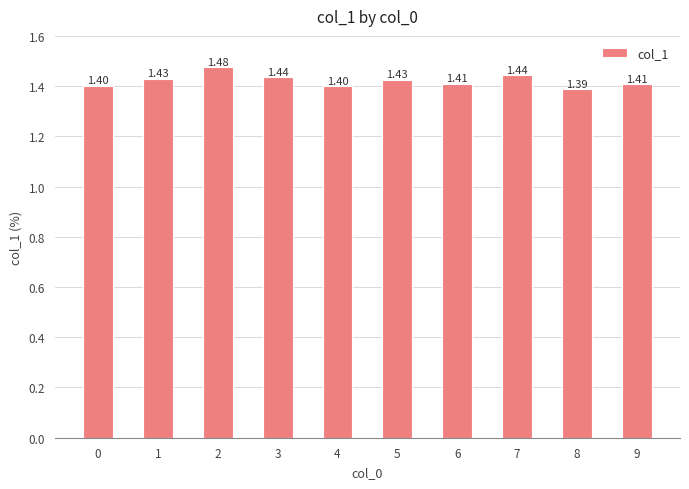

Count the number of categories in the chart.

10